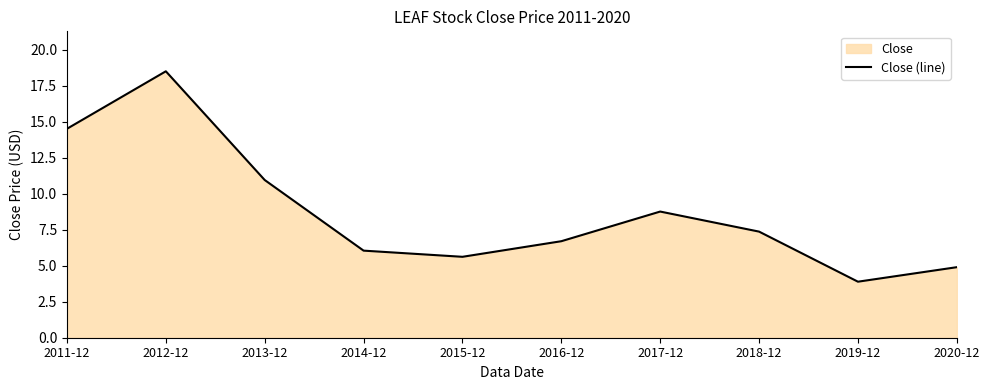

What is the sum of the values at 2012-12 and 2020-12?

23.4